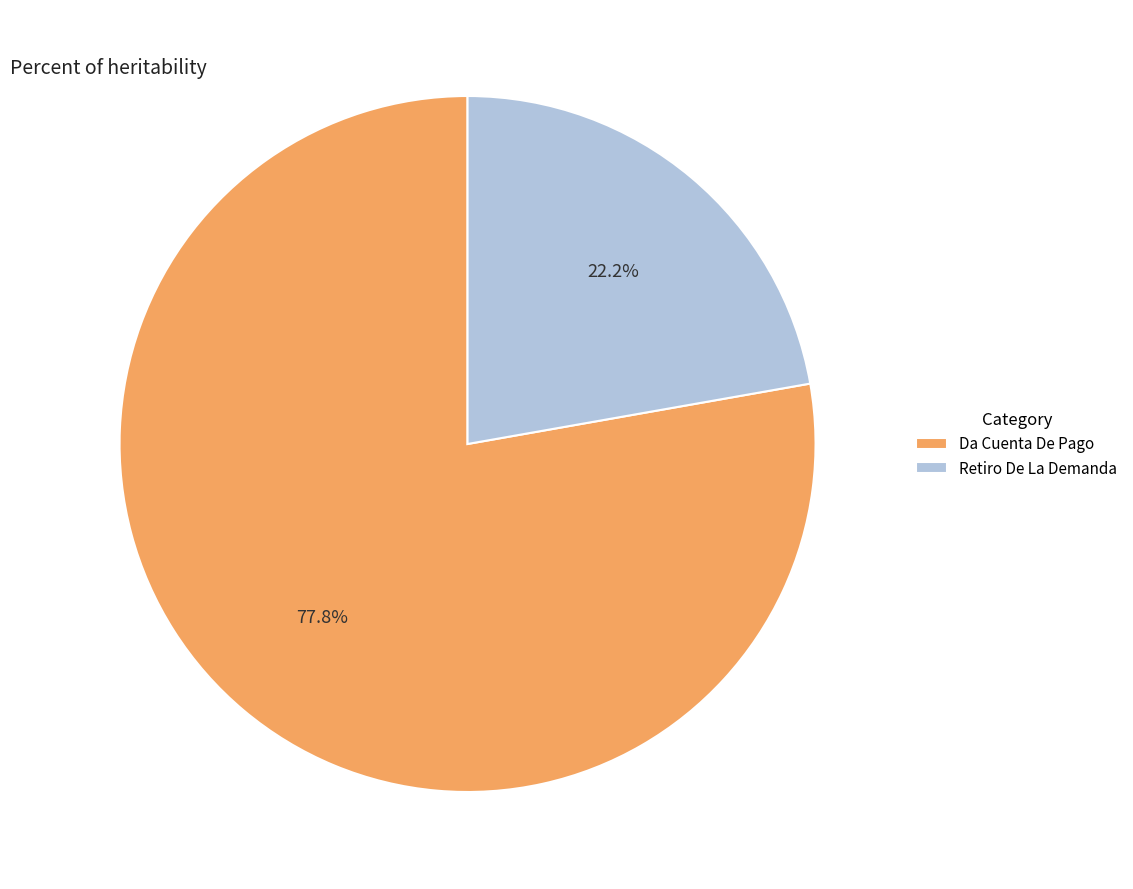

What percentage is the Da Cuenta De Pago slice, to the nearest percent?

78%